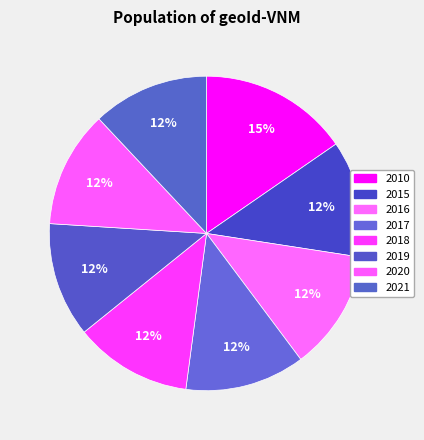

Approximately how many times larger is the value at 2017 compared to 2019?

1.0